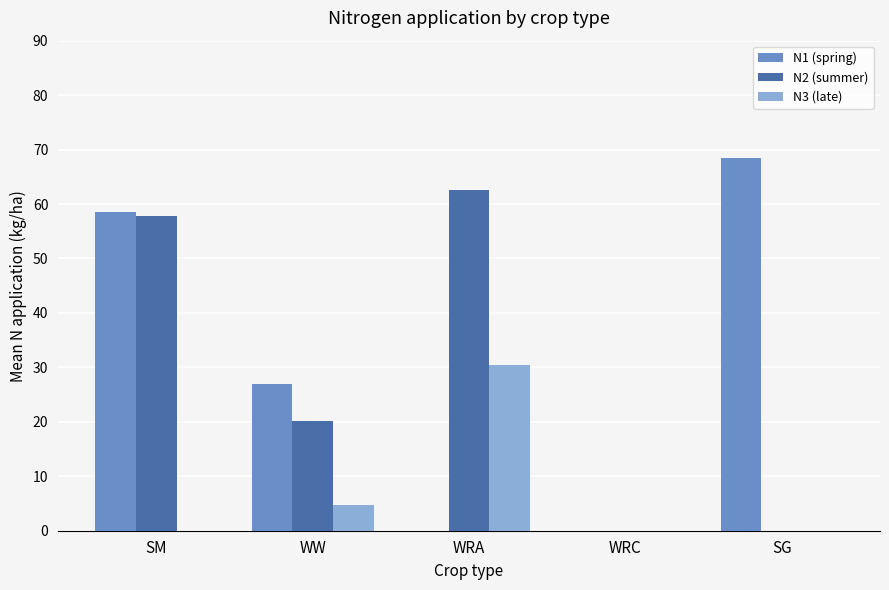

What is the average value of the N1 (spring) series?

30.8